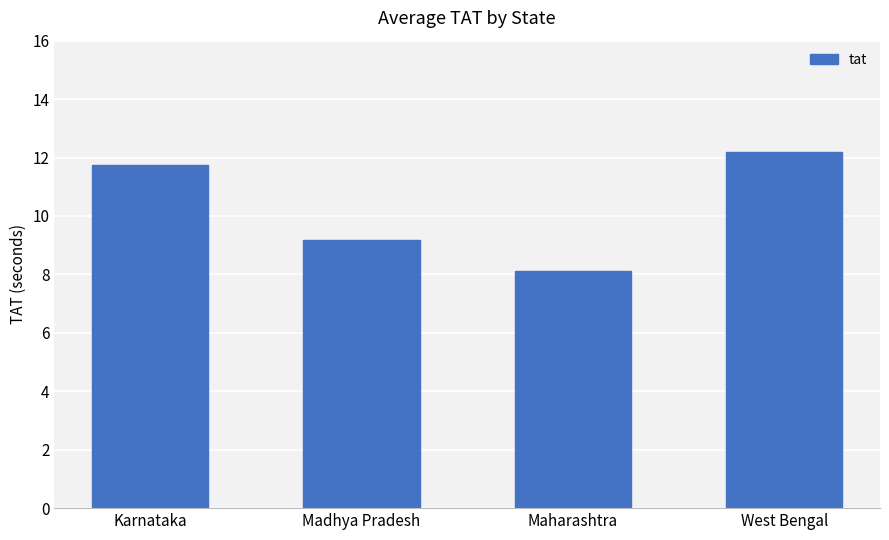

Approximately how many times larger is the value at Maharashtra compared to West Bengal?

0.7